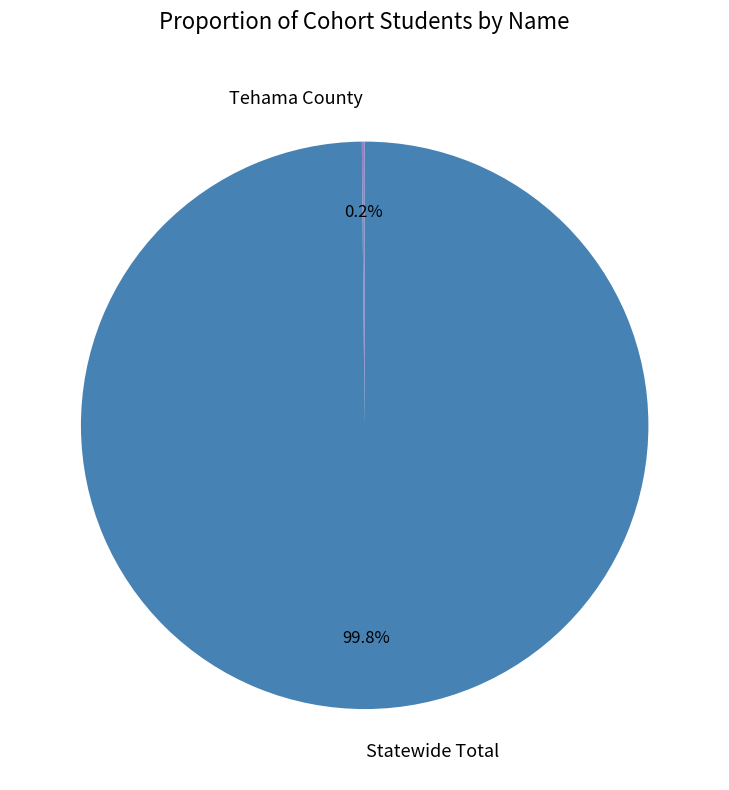

Is there any slice that represents more than half of the pie?

Yes